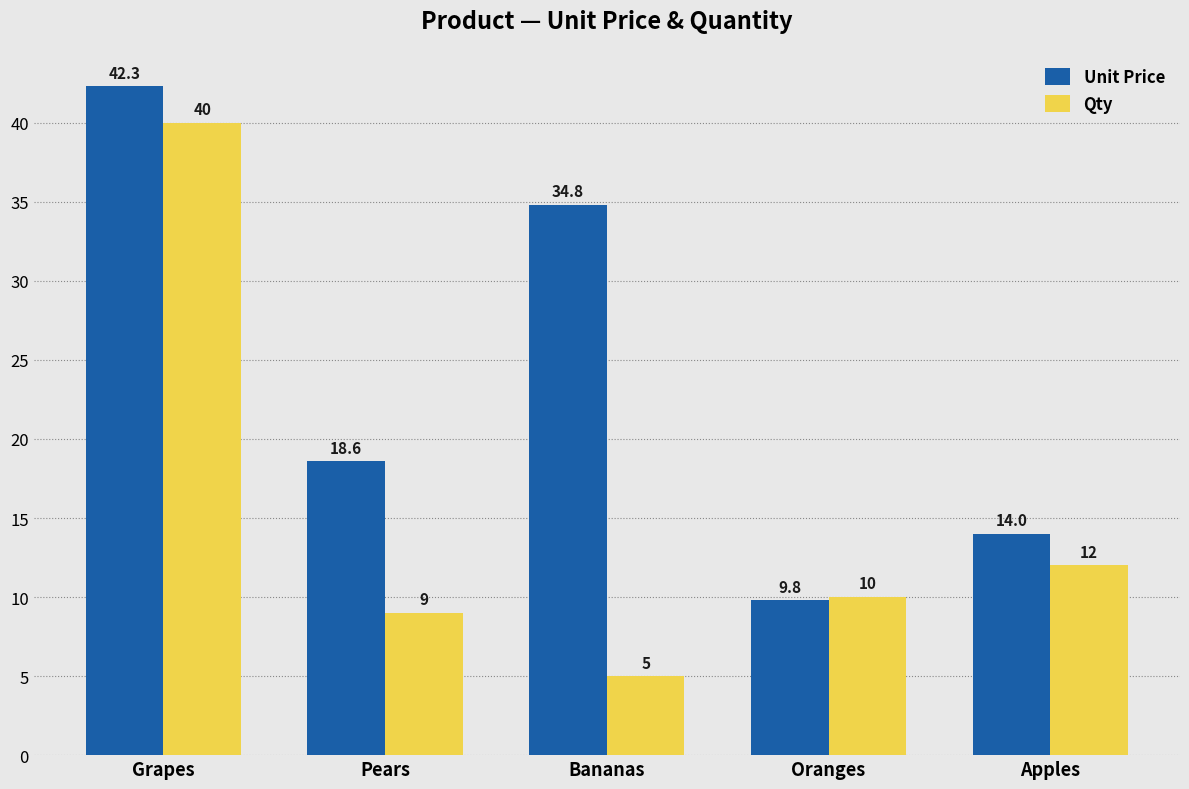

Which series changed the most between Grapes and Pears?

Qty